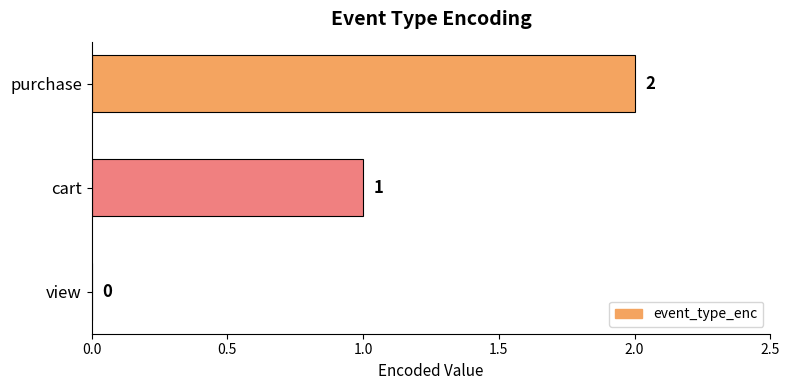

At which label is the value closest to 1?

cart